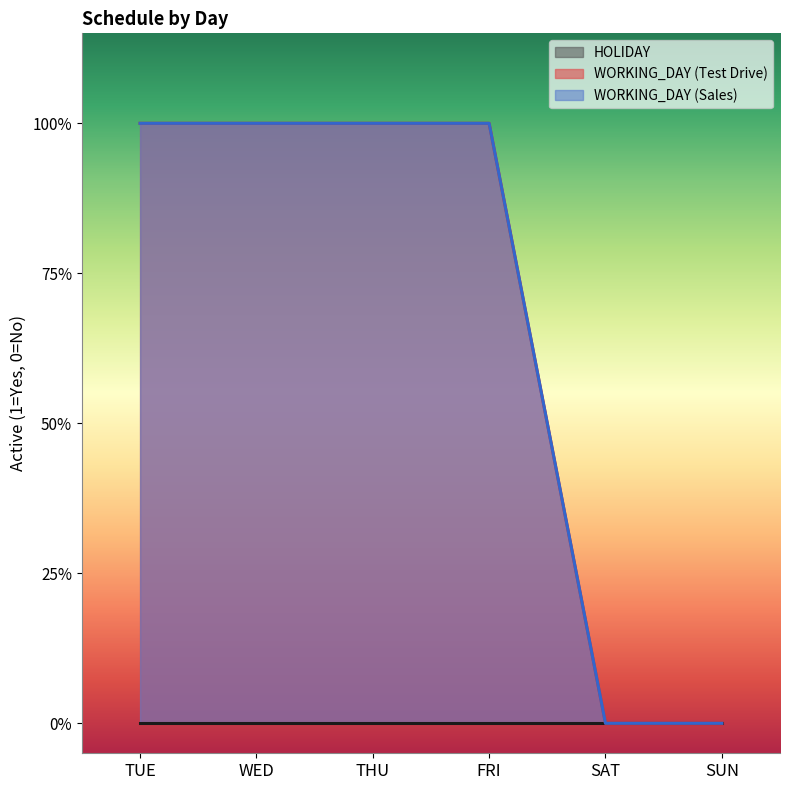

What is the maximum value for WORKING_DAY (Sales)?

1